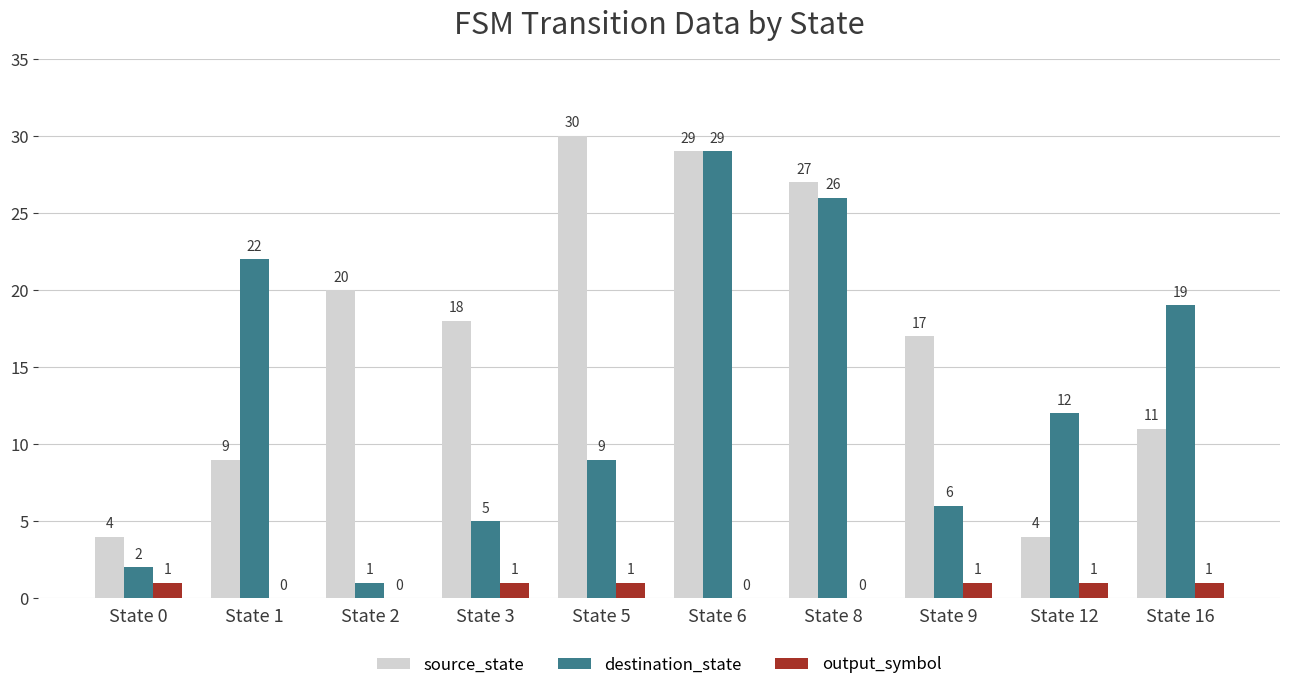

Which category has the highest value across all series?

State 5